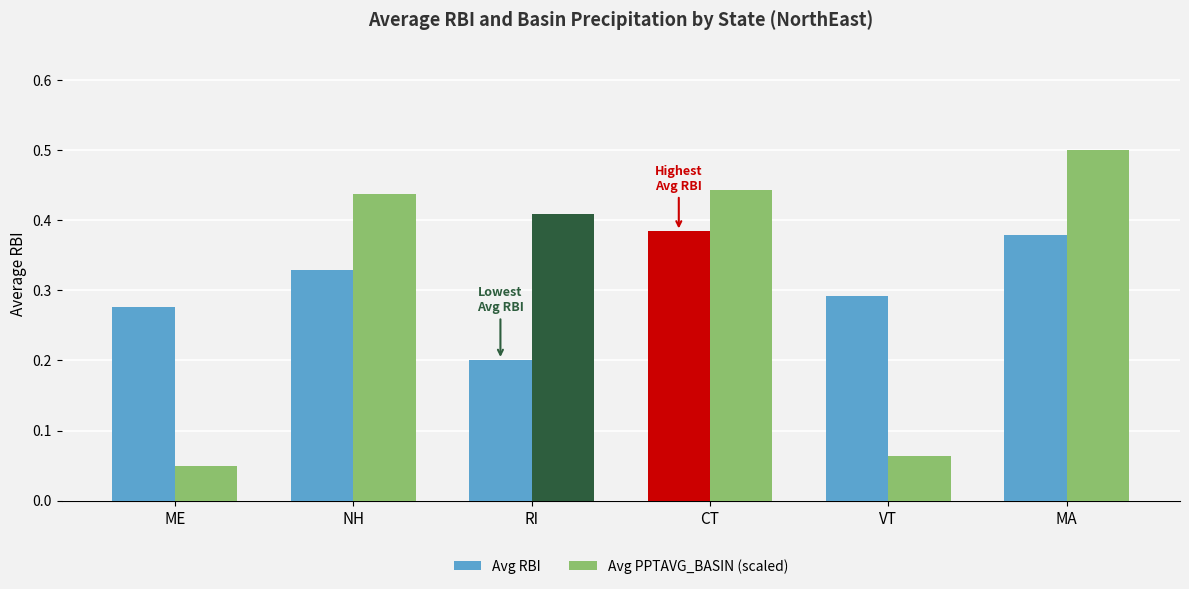

What is the sum of the Avg PPTAVG_BASIN (scaled) values at RI and MA?

0.9